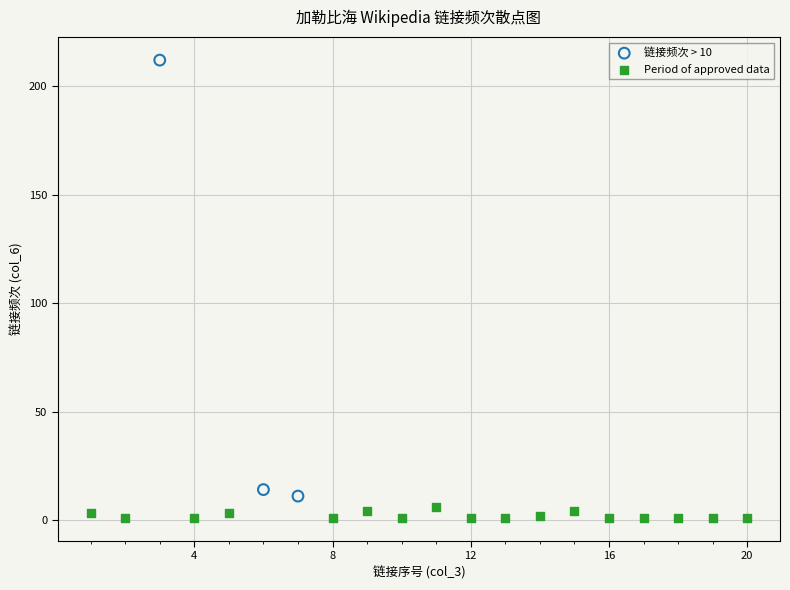

Which series contains the highest Y value?

链接频次 > 10